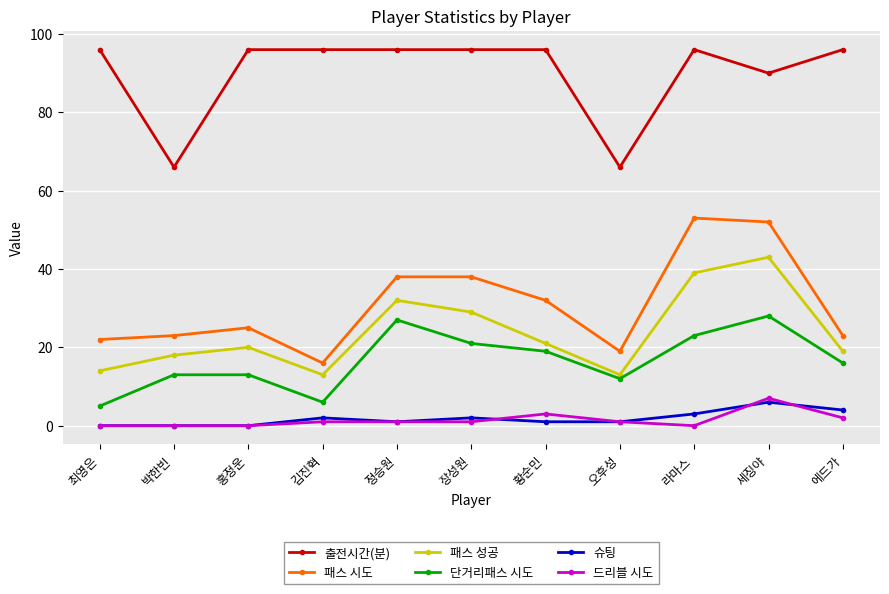

At how many categories does at least one series exceed 7?

11